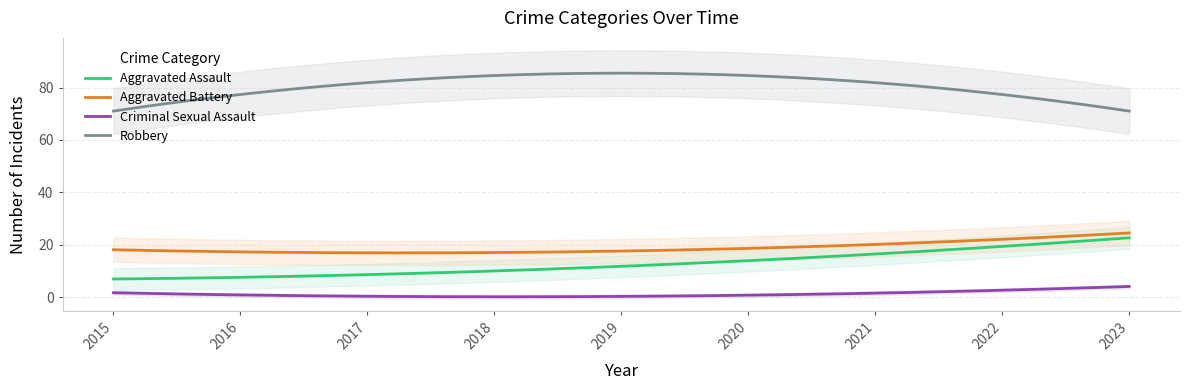

Between 2021 and 2023, which is larger?

2023